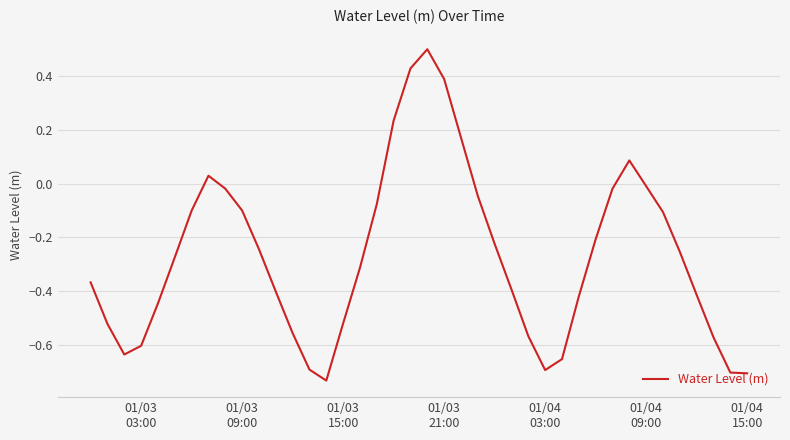

What is the maximum value shown in the chart?

0.5